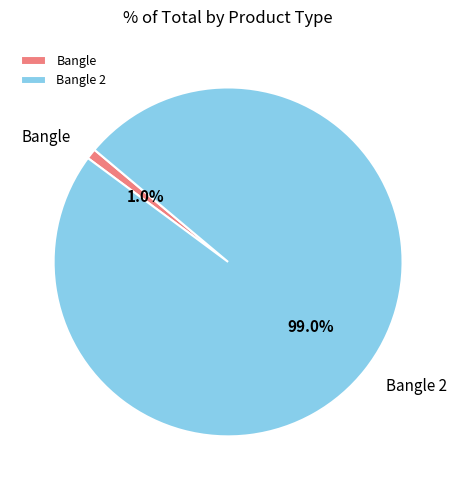

Which has a higher value, Bangle 2 or Bangle?

Bangle 2